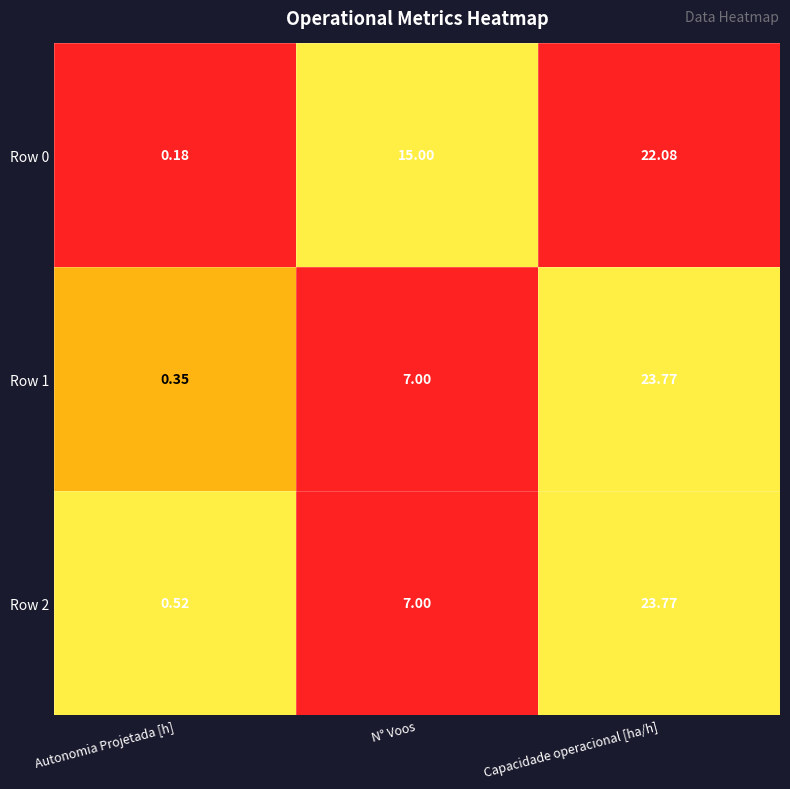

At which label is Row 1 closest to 12?

N° Voos